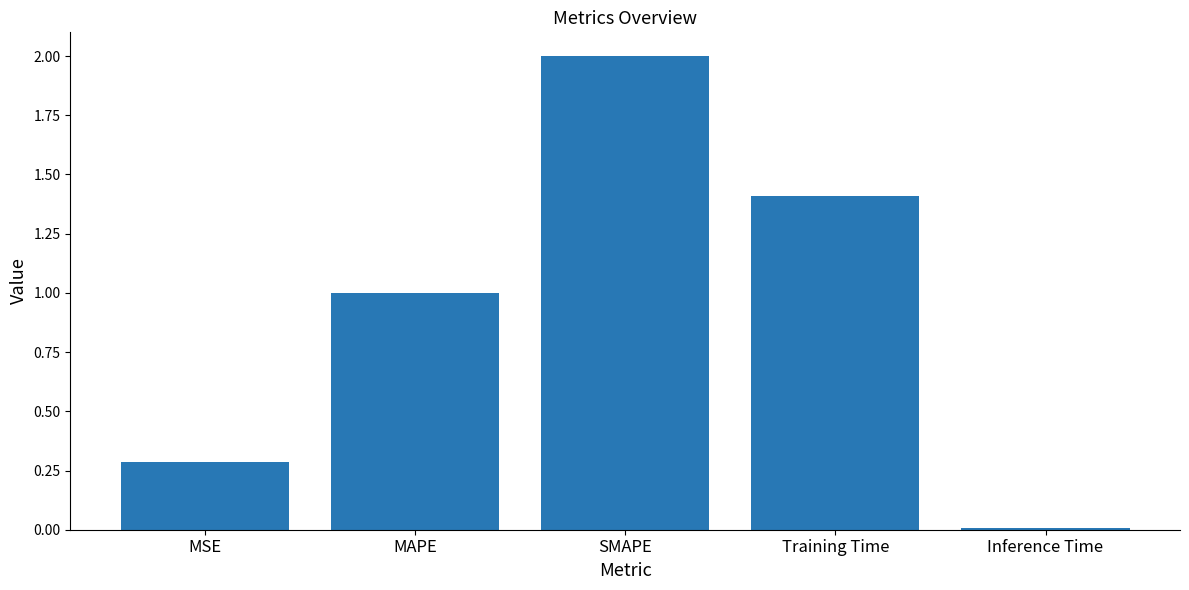

At which category does the chart reach its minimum across all series?

Inference Time